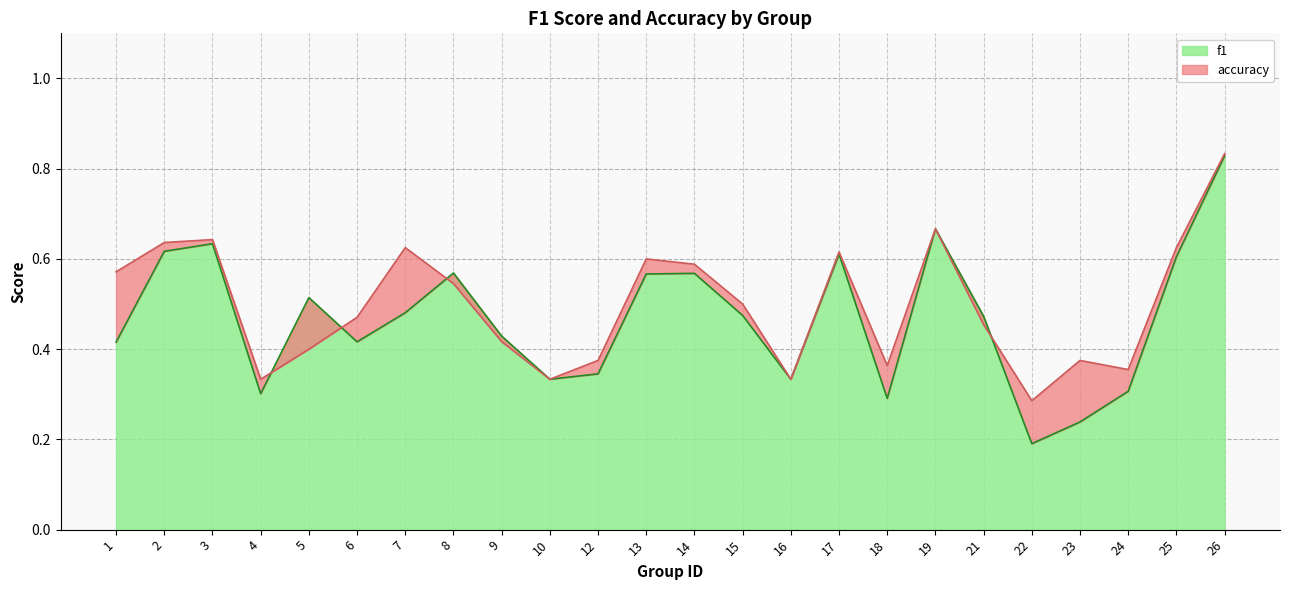

True or false: accuracy and f1 intersect in this chart.

True